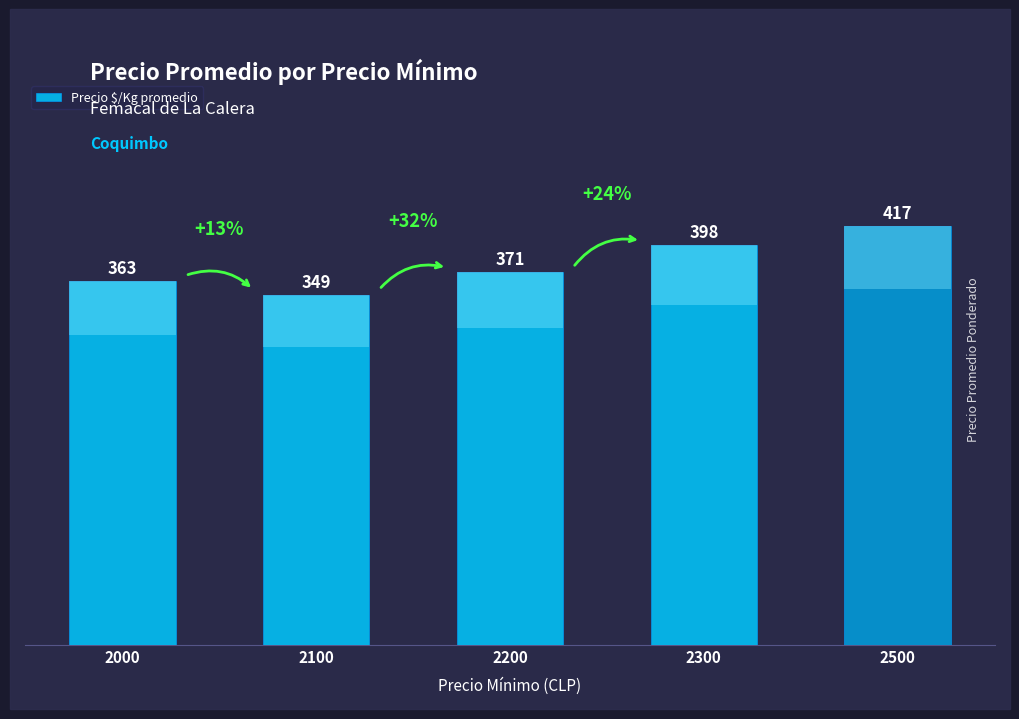

What is the sum of all values?

1898